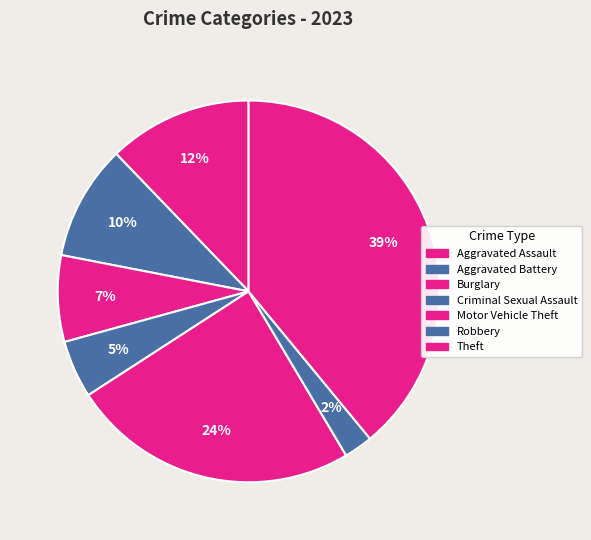

Does any single category account for the majority?

No